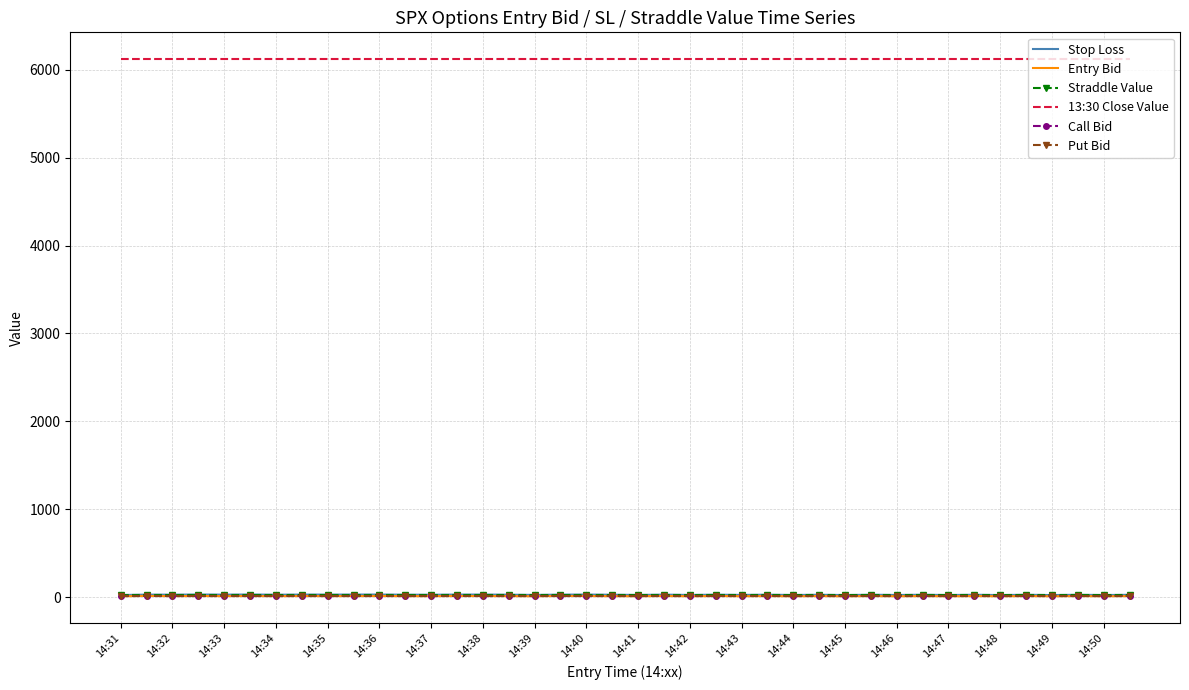

Which series has the largest range (max minus min)?

Stop Loss